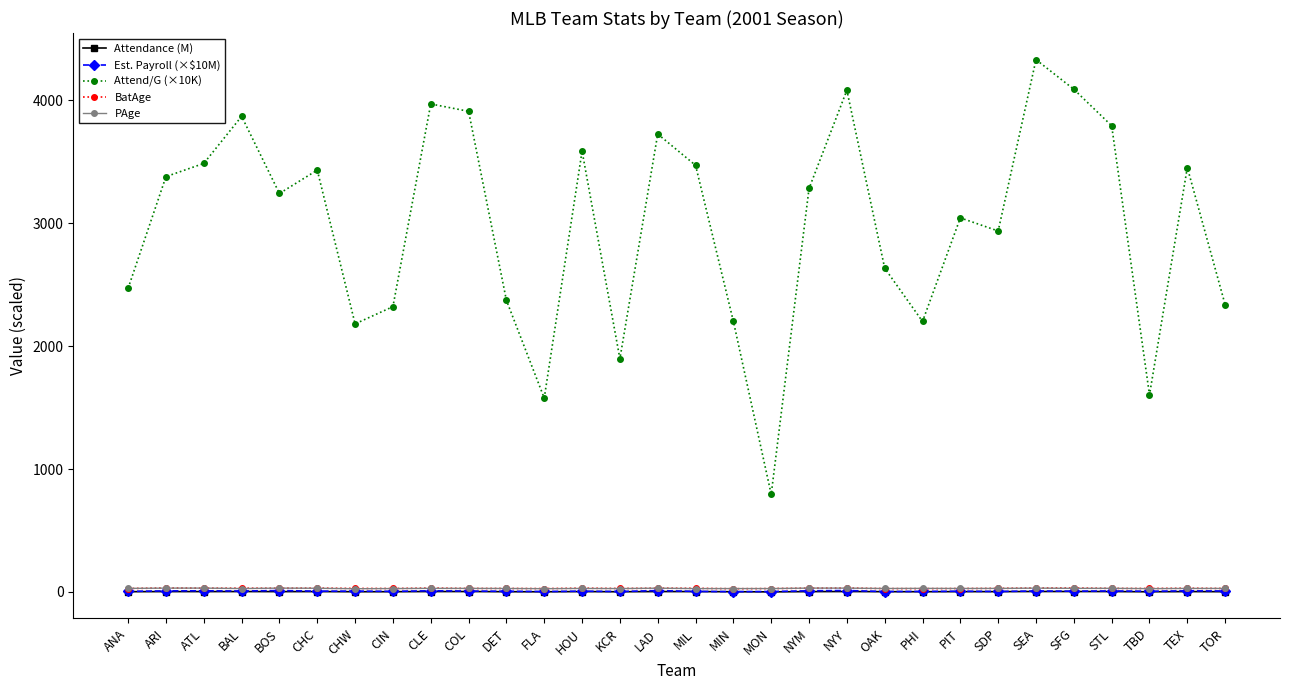

Which label corresponds to the largest value in the chart?

SEA